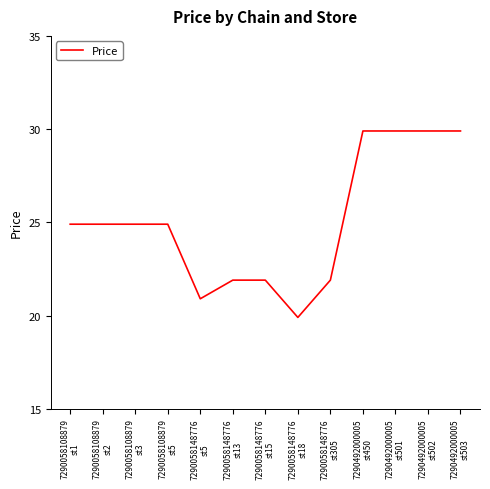

Between 7290058108879
st5 and 7290492000005
st501, which is larger?

7290492000005
st501